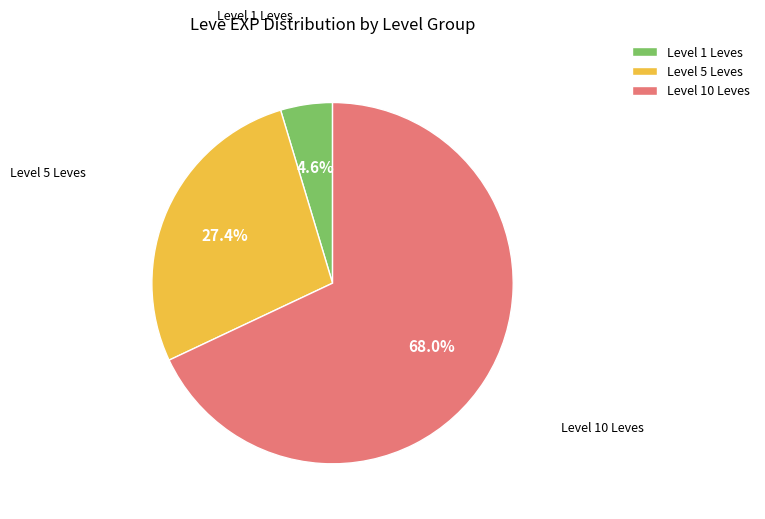

Rank the categories by value from highest to lowest.

Level 10 Leves, Level 5 Leves, Level 1 Leves